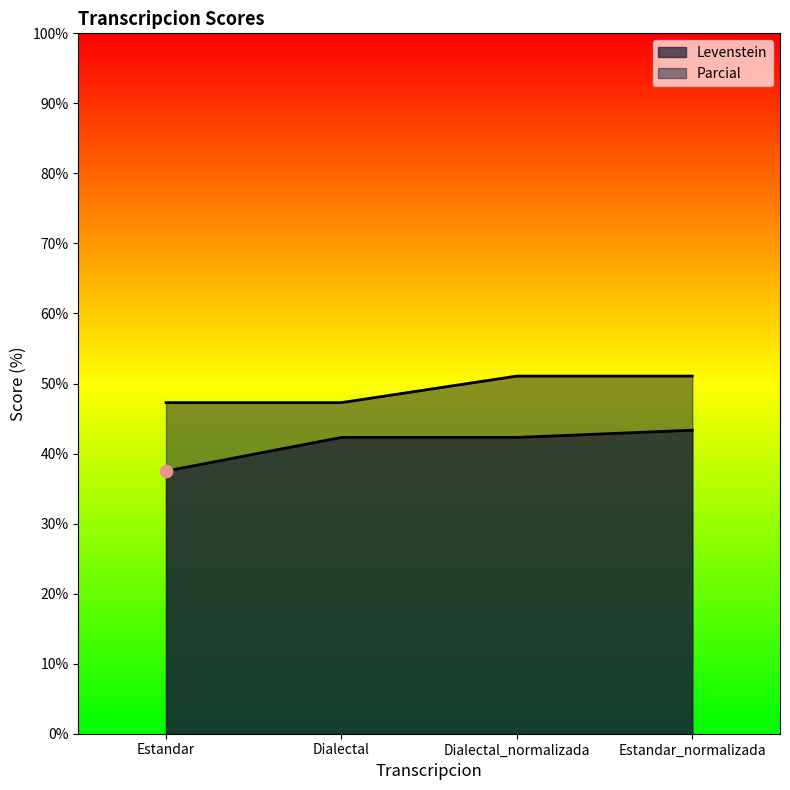

Which series has the largest total across all categories?

Parcial